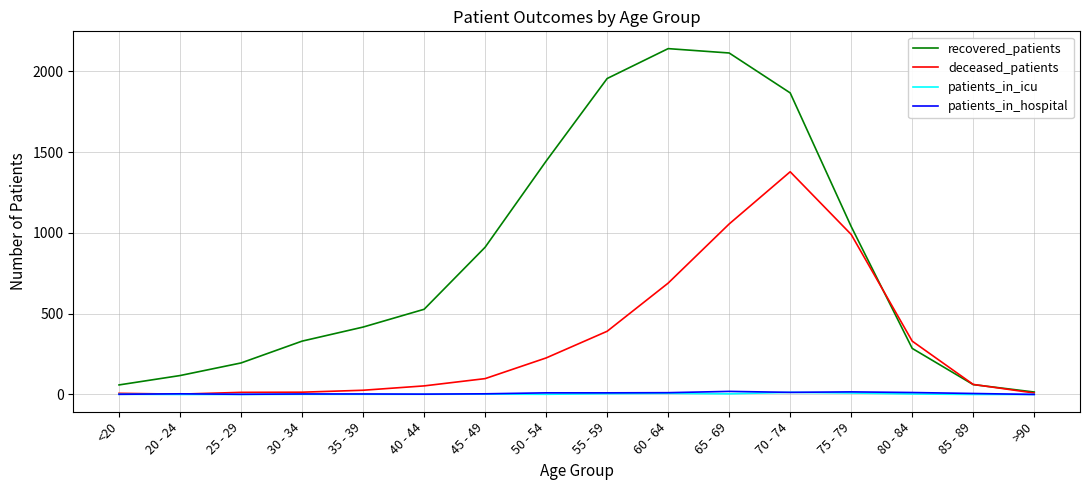

Is it true that patients_in_icu equals 13 at 70 - 74?

True